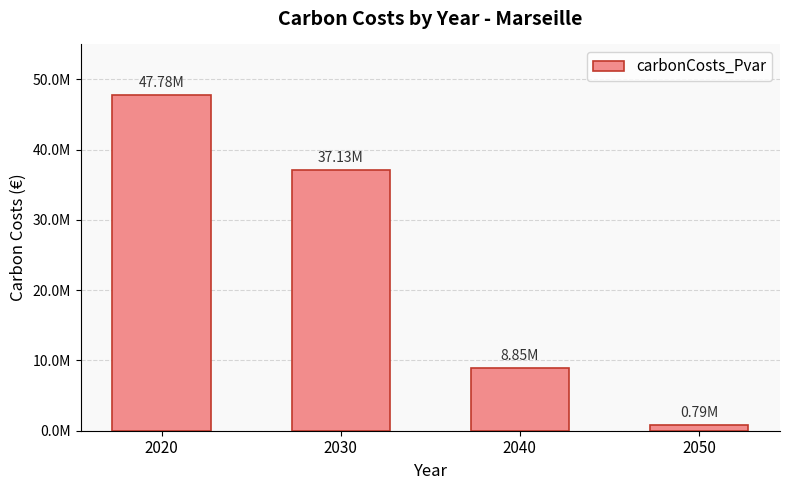

Are the bars horizontal?

No